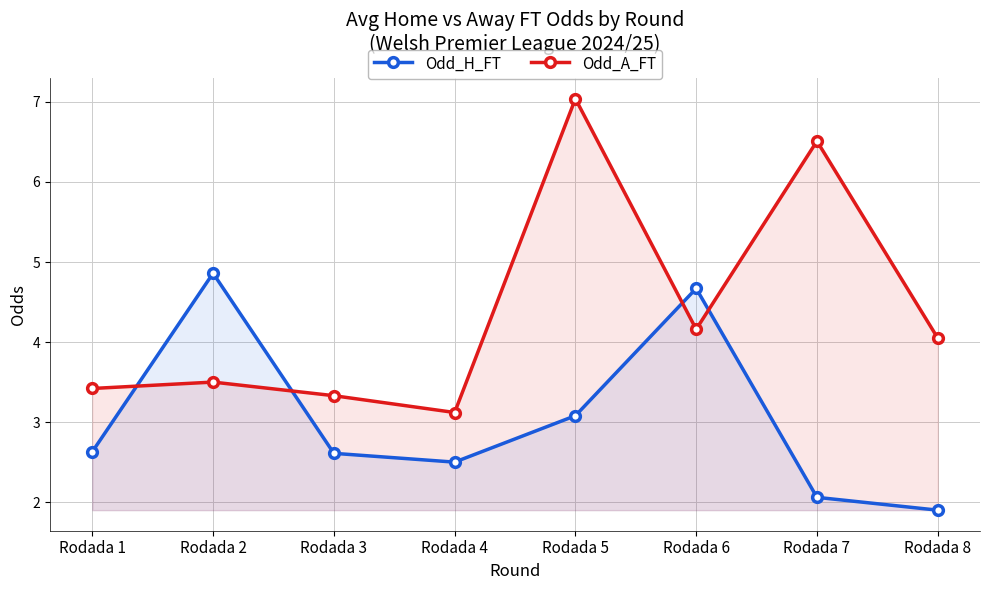

True or false: Odd_A_FT has a value of 1.7 at Rodada 3.

False